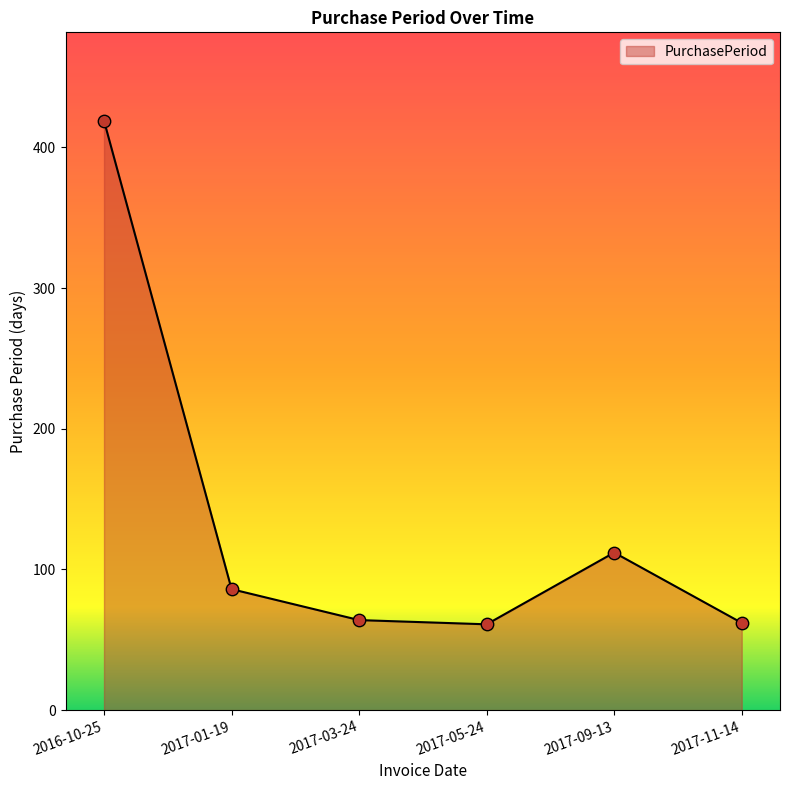

What is the change in value from 2016-10-25 to 2017-01-19?

-333